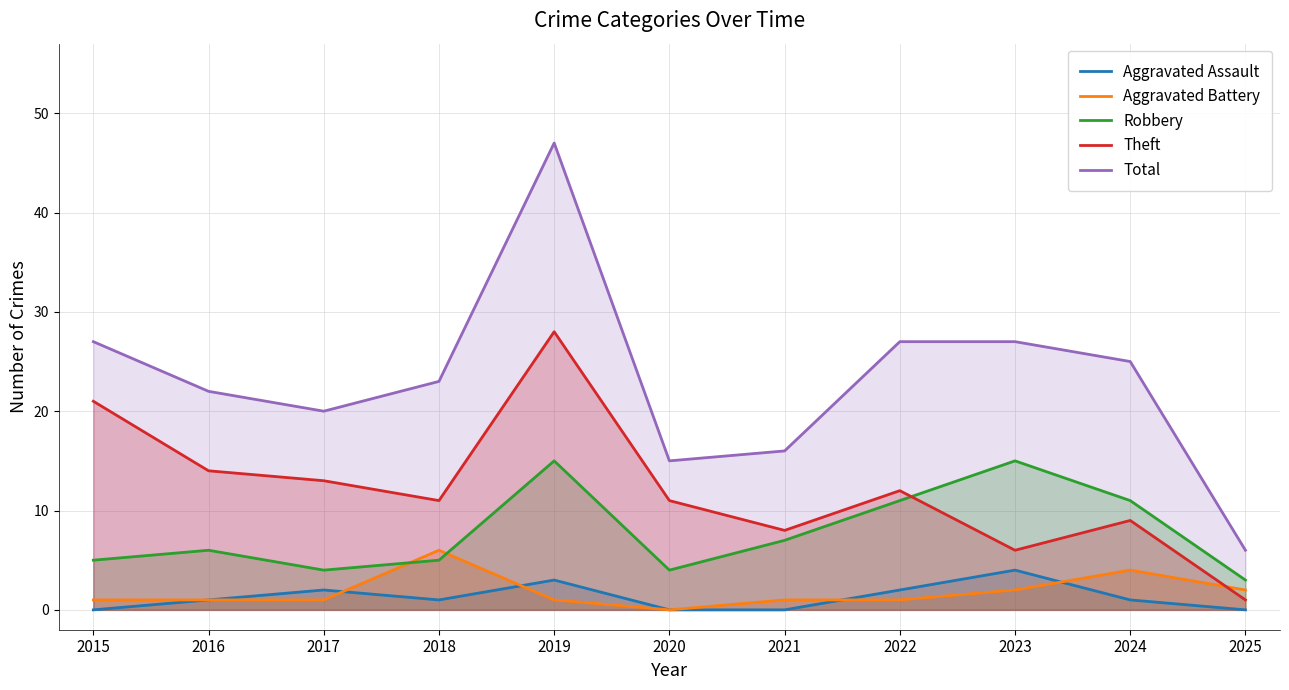

What is the total value across all series at 2015?

54